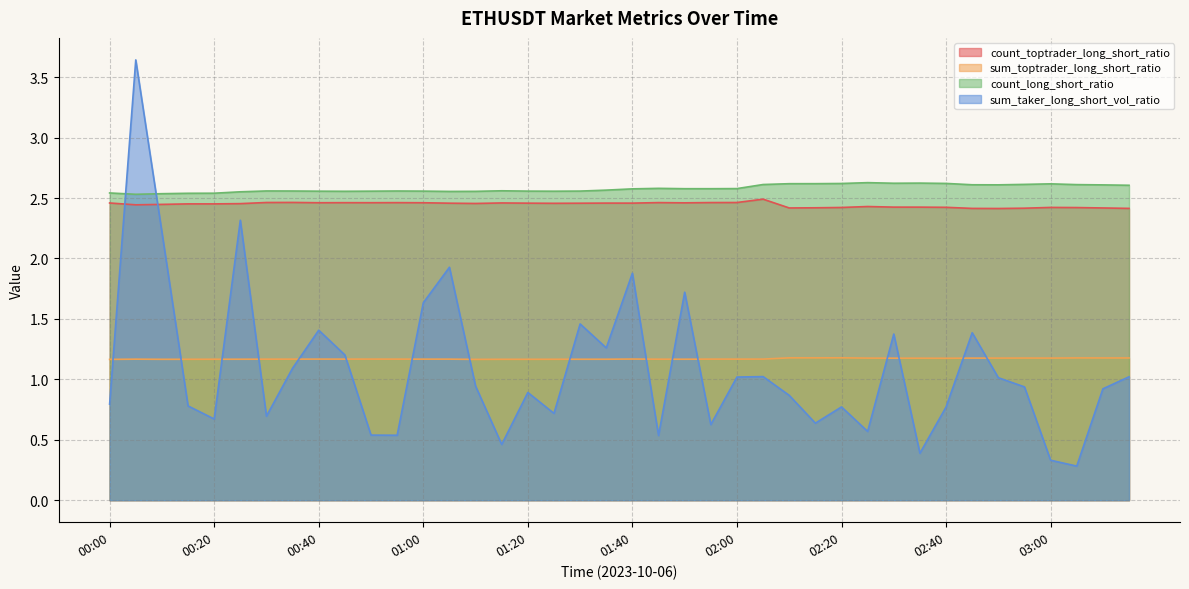

Which series has the widest spread of values?

sum_taker_long_short_vol_ratio